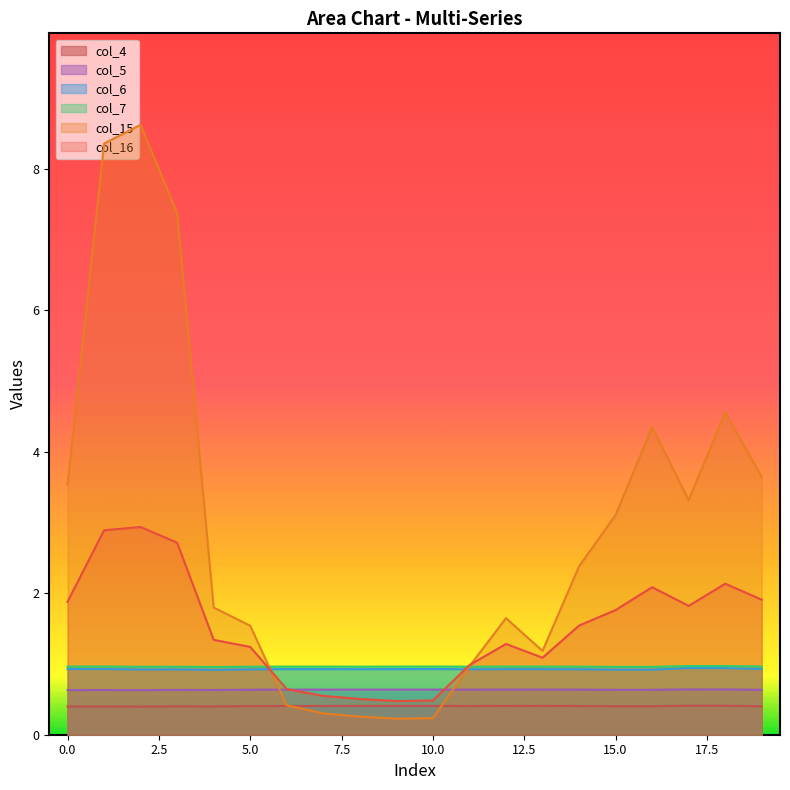

Does the chart display data point markers on the line(s)?

No